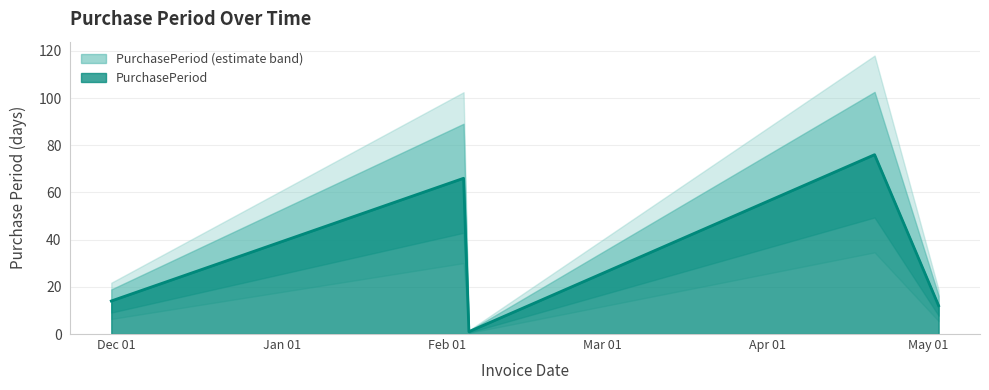

What is the label of the 3rd point from the left?

2016-02-05